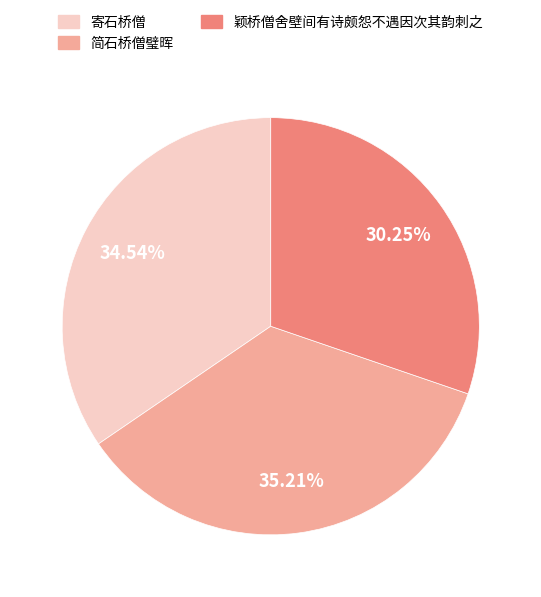

Which slice is the smallest?

颖桥僧舍壁间有诗颇怨不遇因次其韵刺之